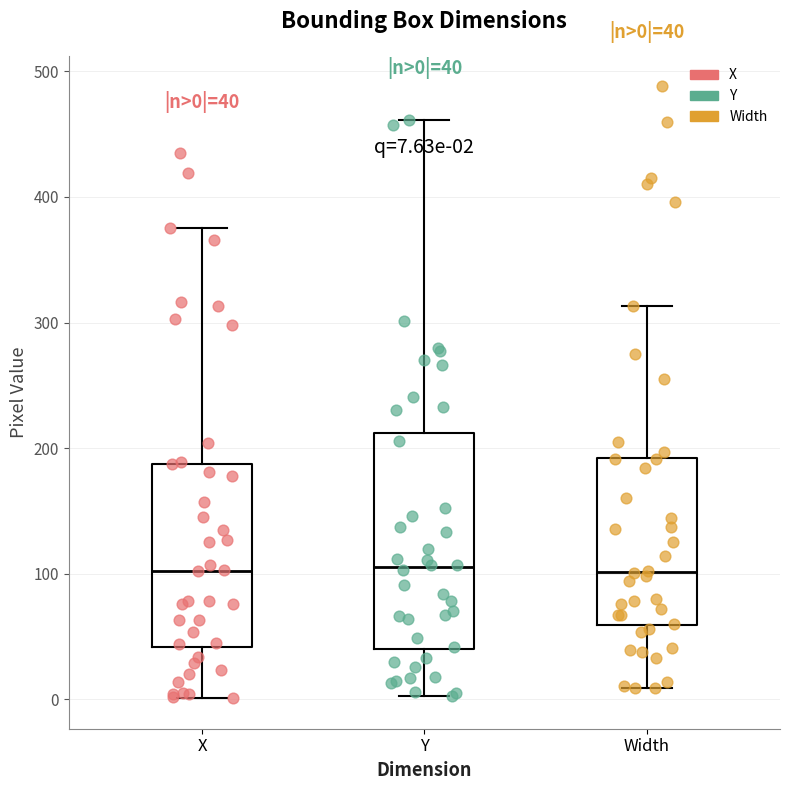

Which box is the tallest, from its lower edge to its upper edge?

Y